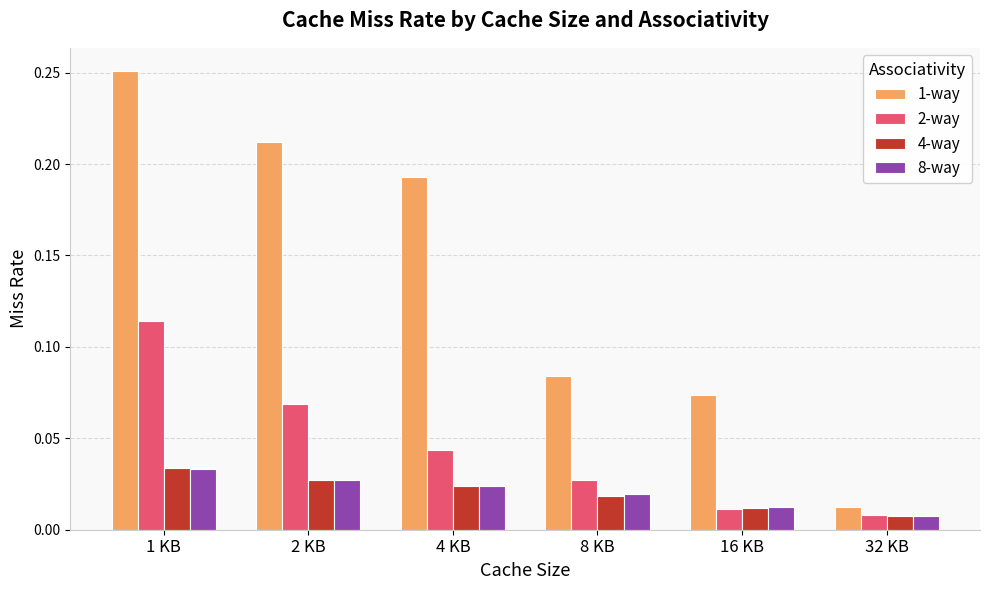

What is the sum of all 1-way values?

0.8